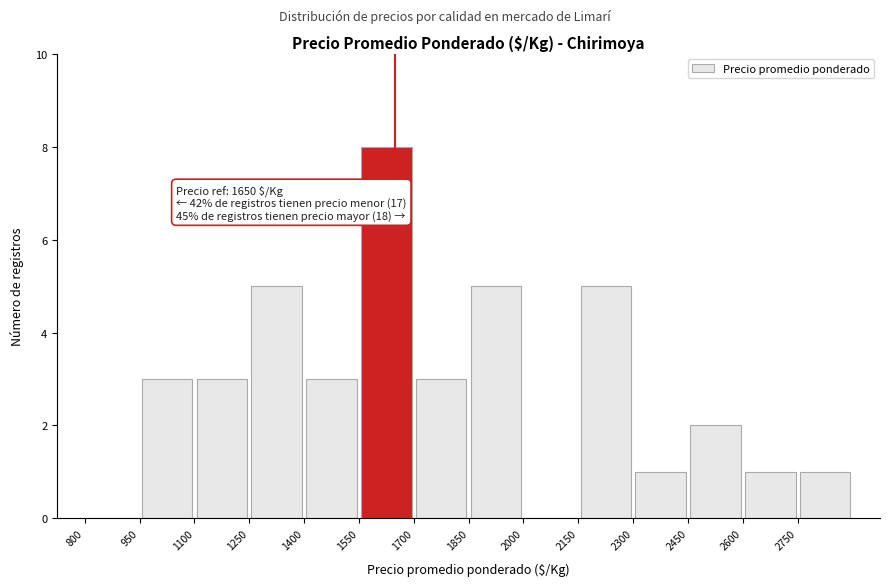

Which range on the x-axis has the tallest bar?

1550 to 1700